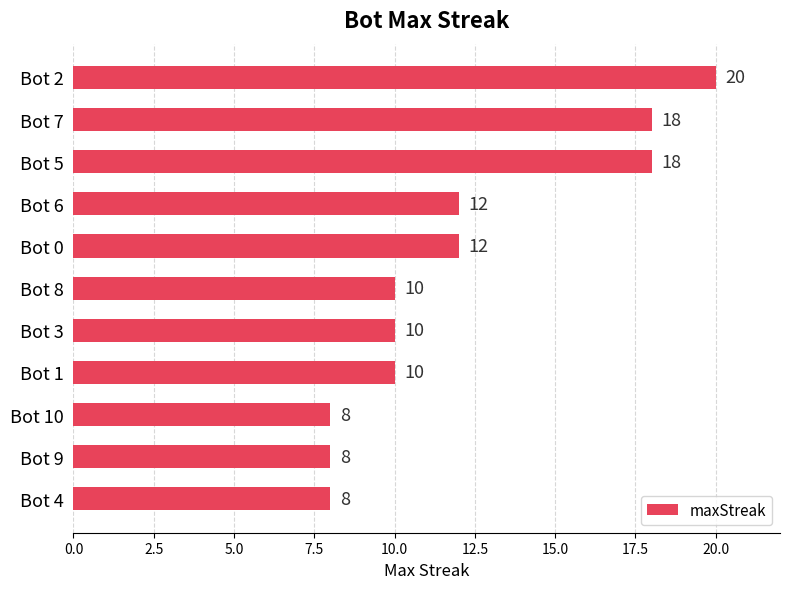

What is the ratio of the value at Bot 7 to the value at Bot 6?

1.5